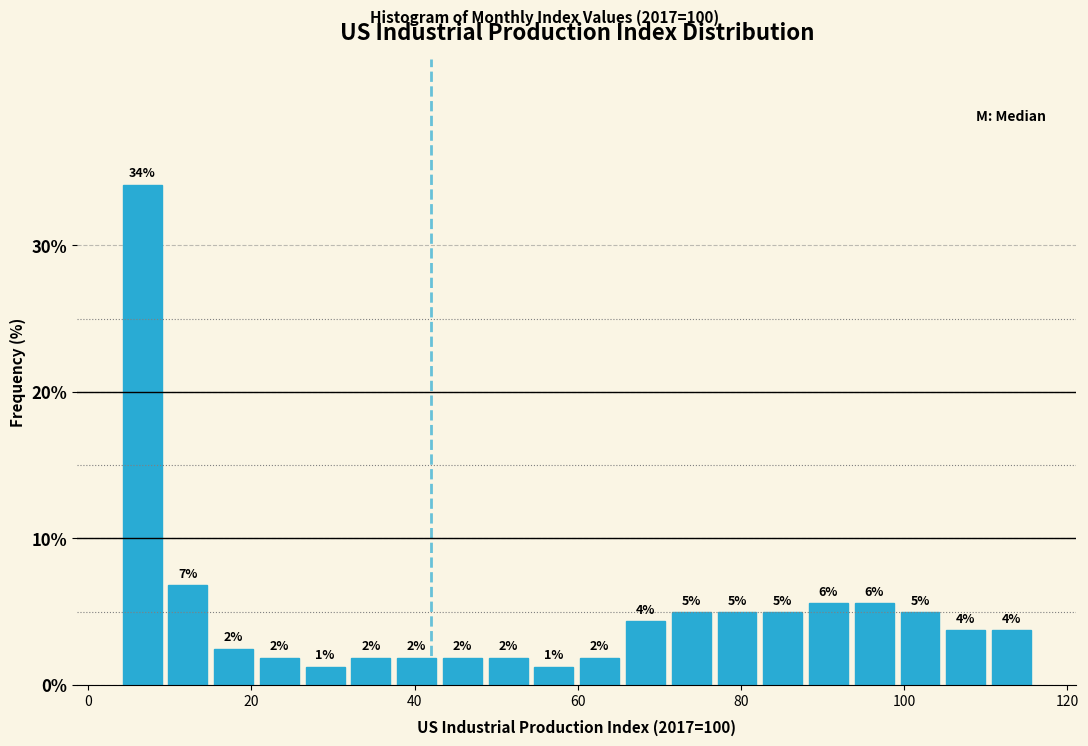

Read against the x-axis, roughly where is the centre of the tallest bar?

6